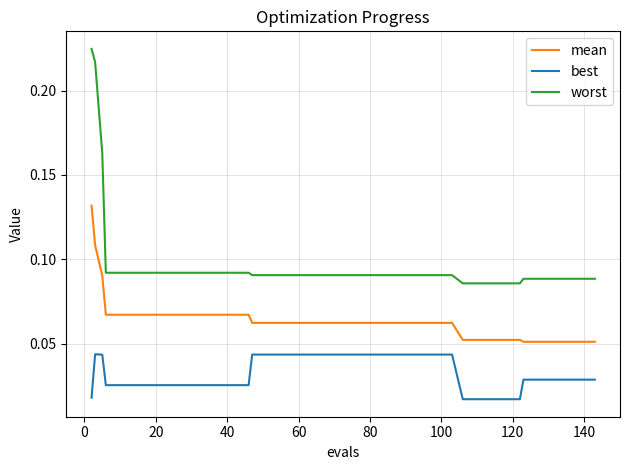

True or false: mean and worst intersect in this chart.

False